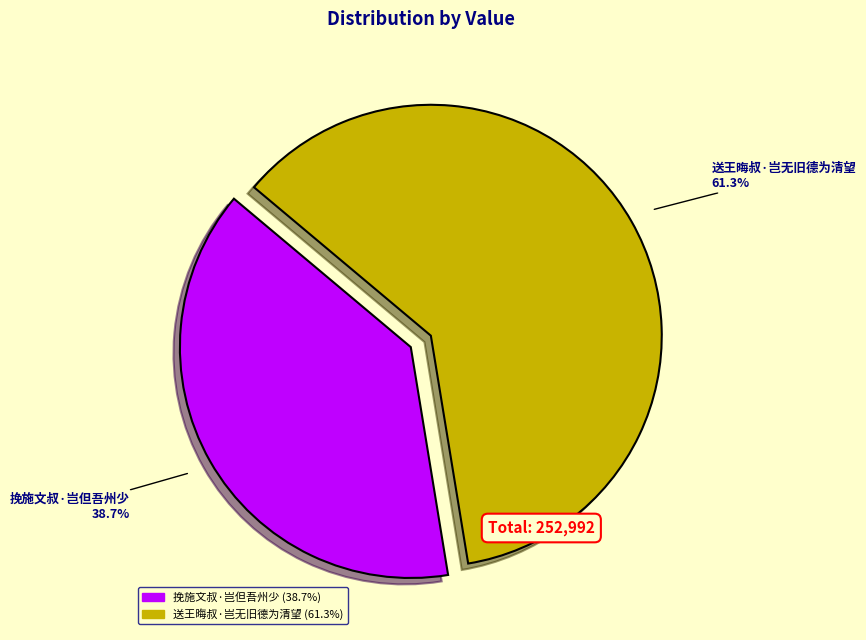

Does 送王晦叔·岂无旧德为清望 account for over 50% of the chart?

Yes